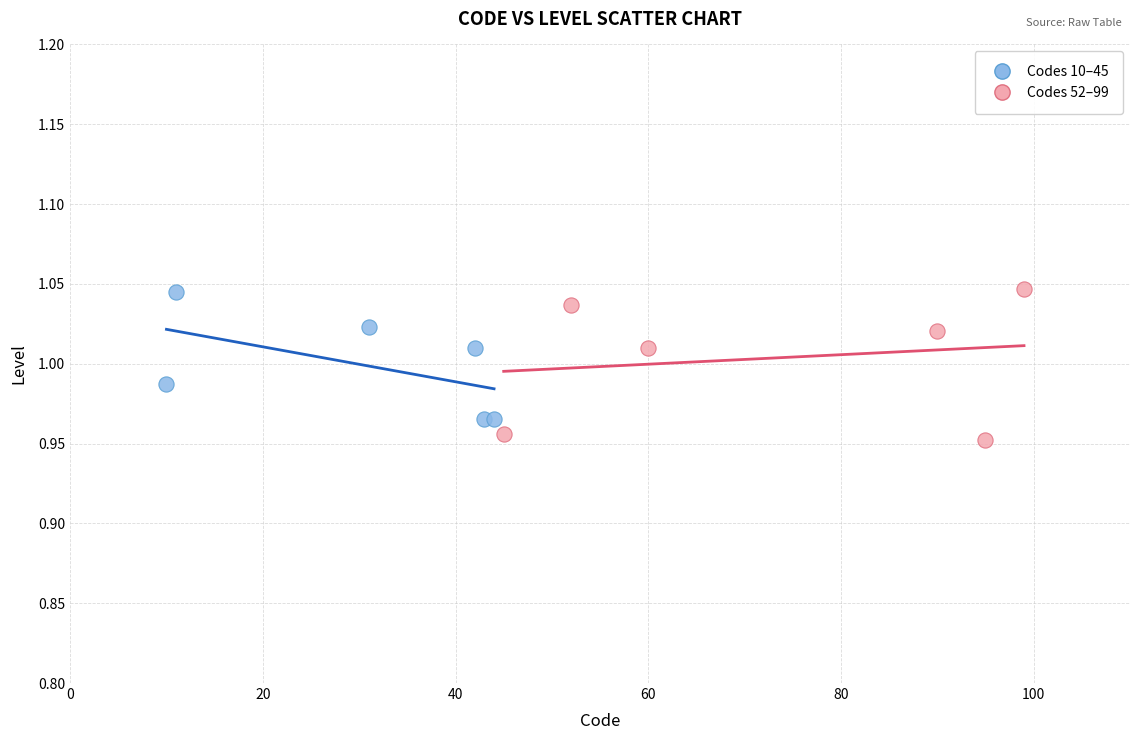

What are all the series names shown in the legend?

Codes 10–45, Codes 52–99